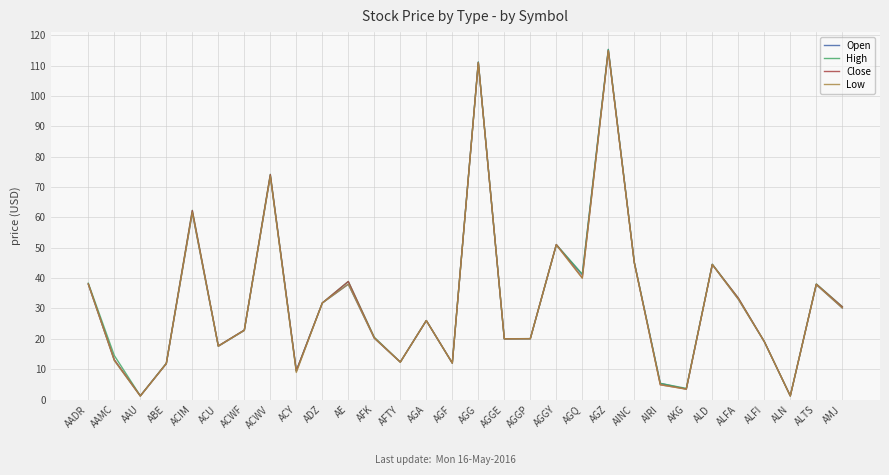

The value of Open at AGQ is 8.7. True or false?

False